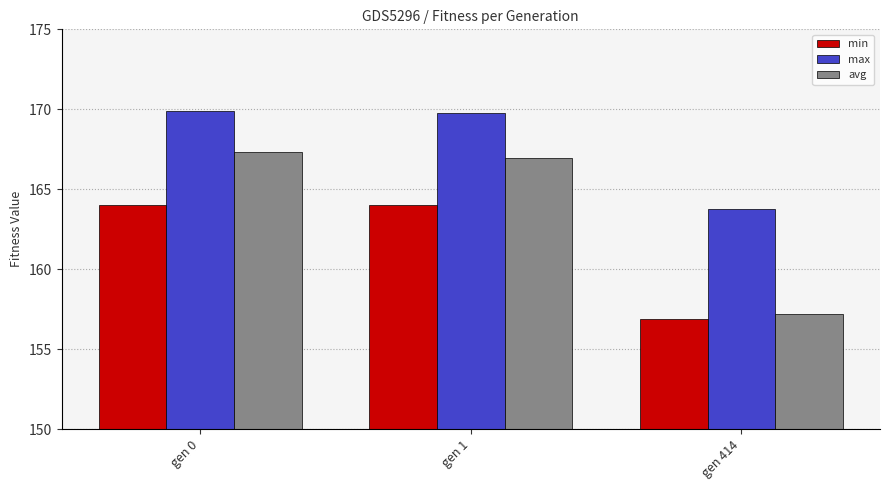

What is the value of the avg bar at the 1st from the left?

167.3